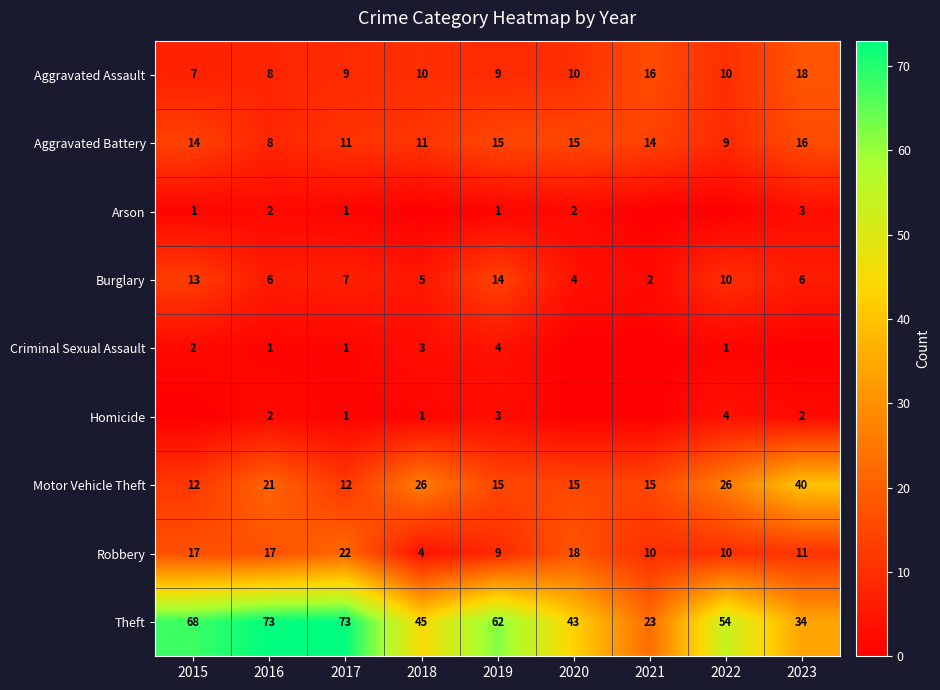

The Arson series shows 0 at 2019. True or false?

False